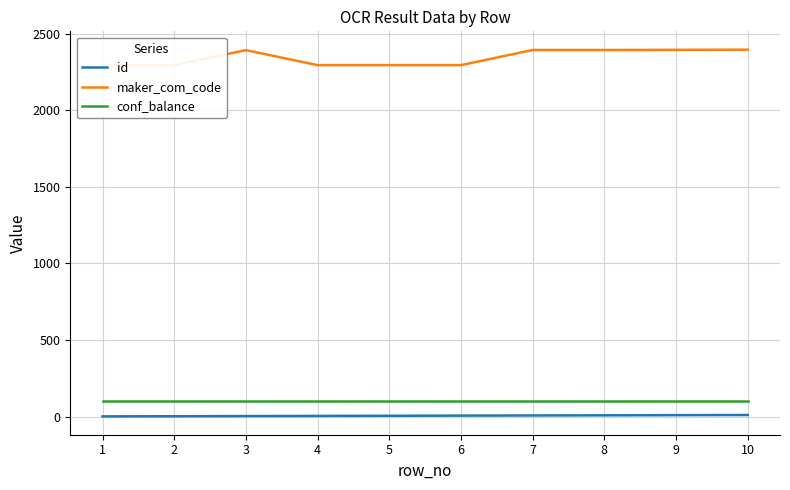

Reading left to right, what are all the values shown in this chart?

id: 1=1	2=2	3=3	4=4	5=5	6=6	7=7	8=8	9=9	10=10
maker_com_code: 1=2294	2=2294	3=2392	4=2294	5=2294	6=2294	7=2393	8=2393	9=2394	10=2395
conf_balance: 1=100	2=100	3=100	4=100	5=100	6=100	7=100	8=100	9=100	10=100